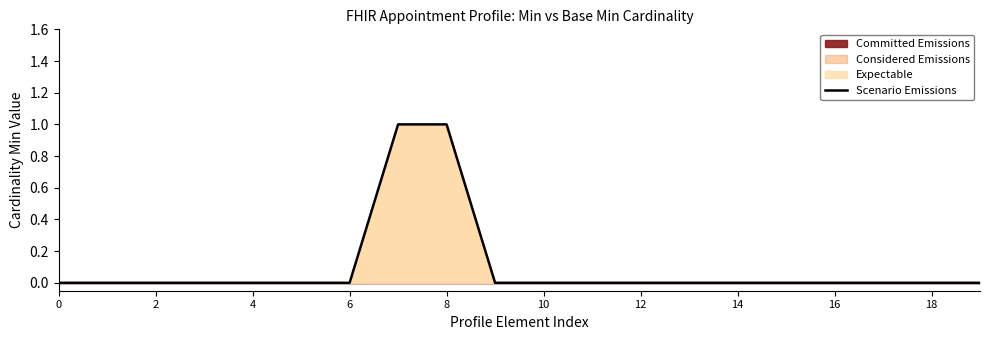

What is the greatest value displayed?

1